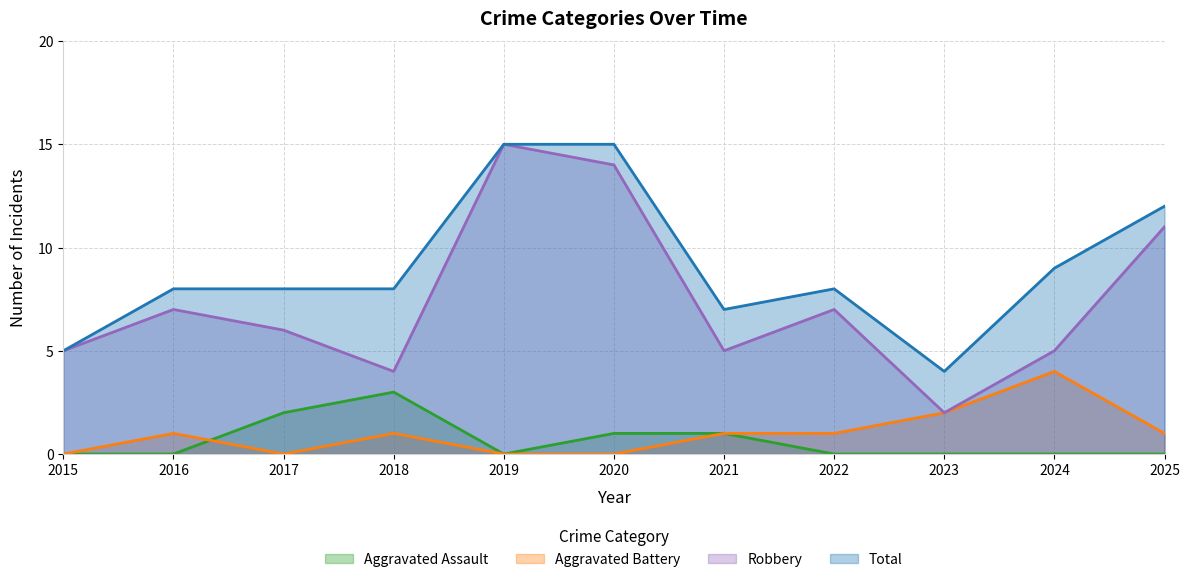

True or false: Robbery and Aggravated Assault intersect in this chart.

False